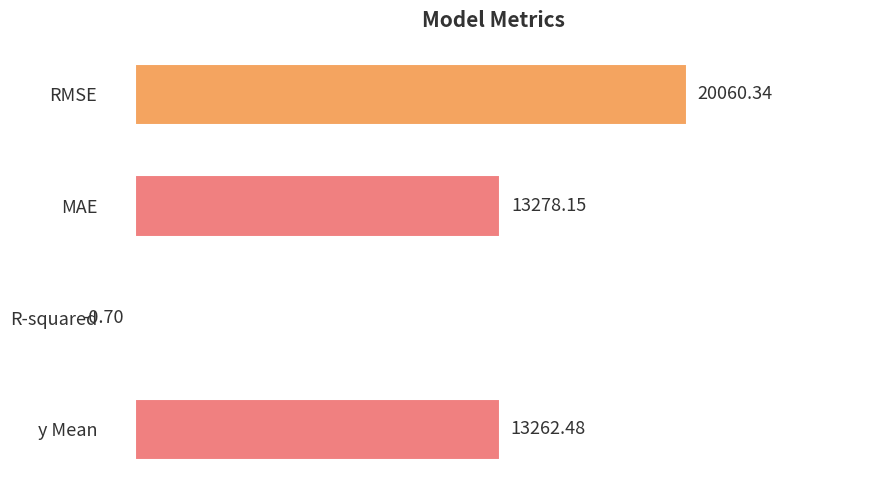

How many values are above zero?

3